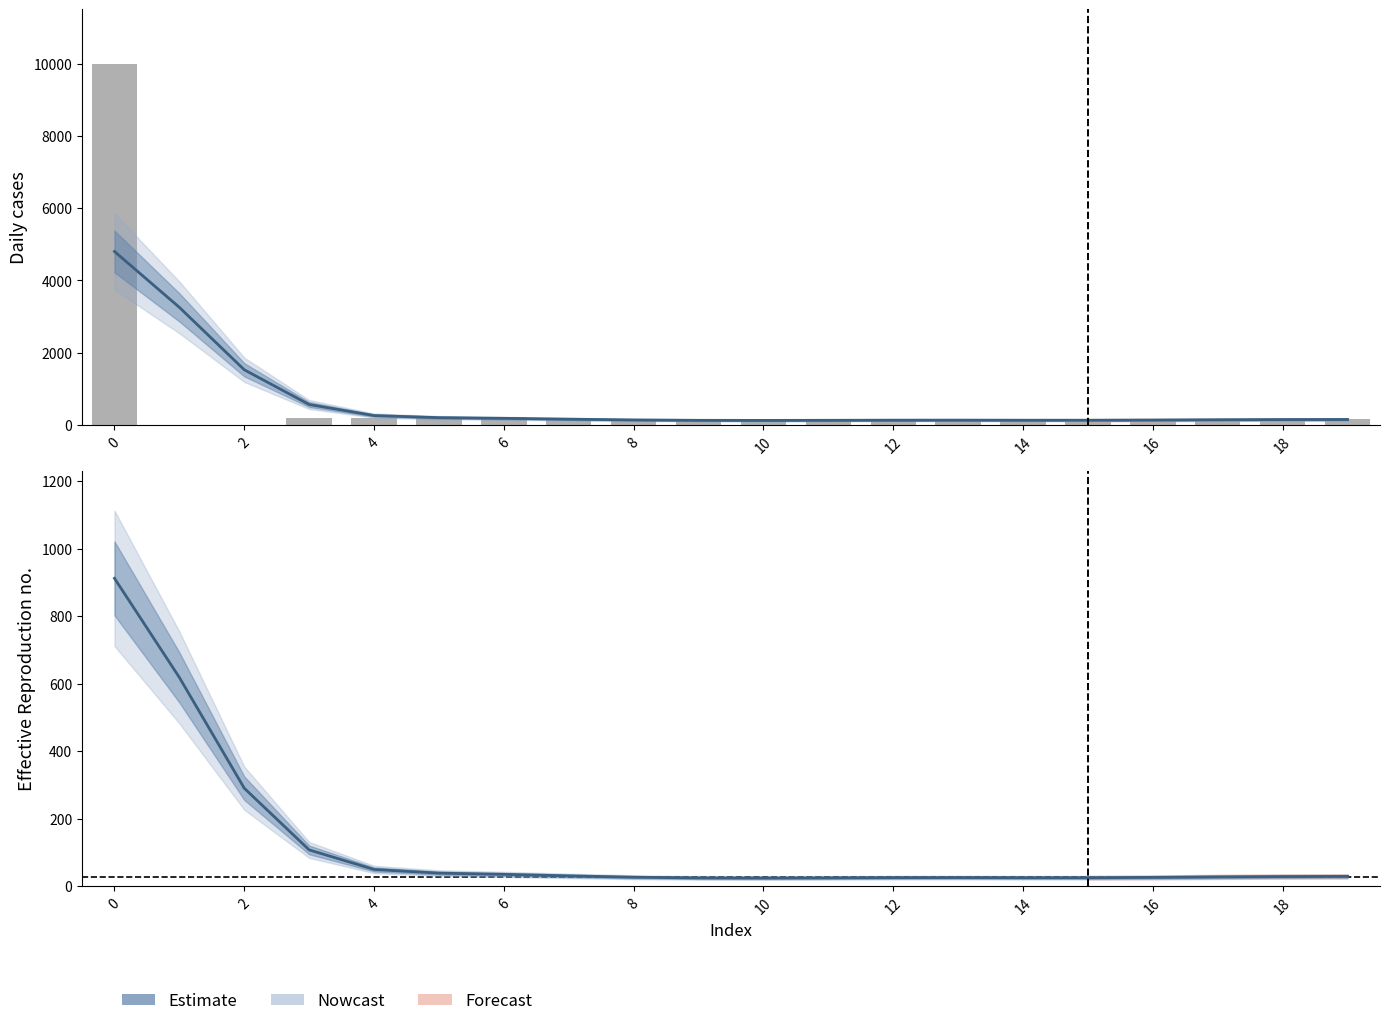

How many data points in Estimate are above 28?

10